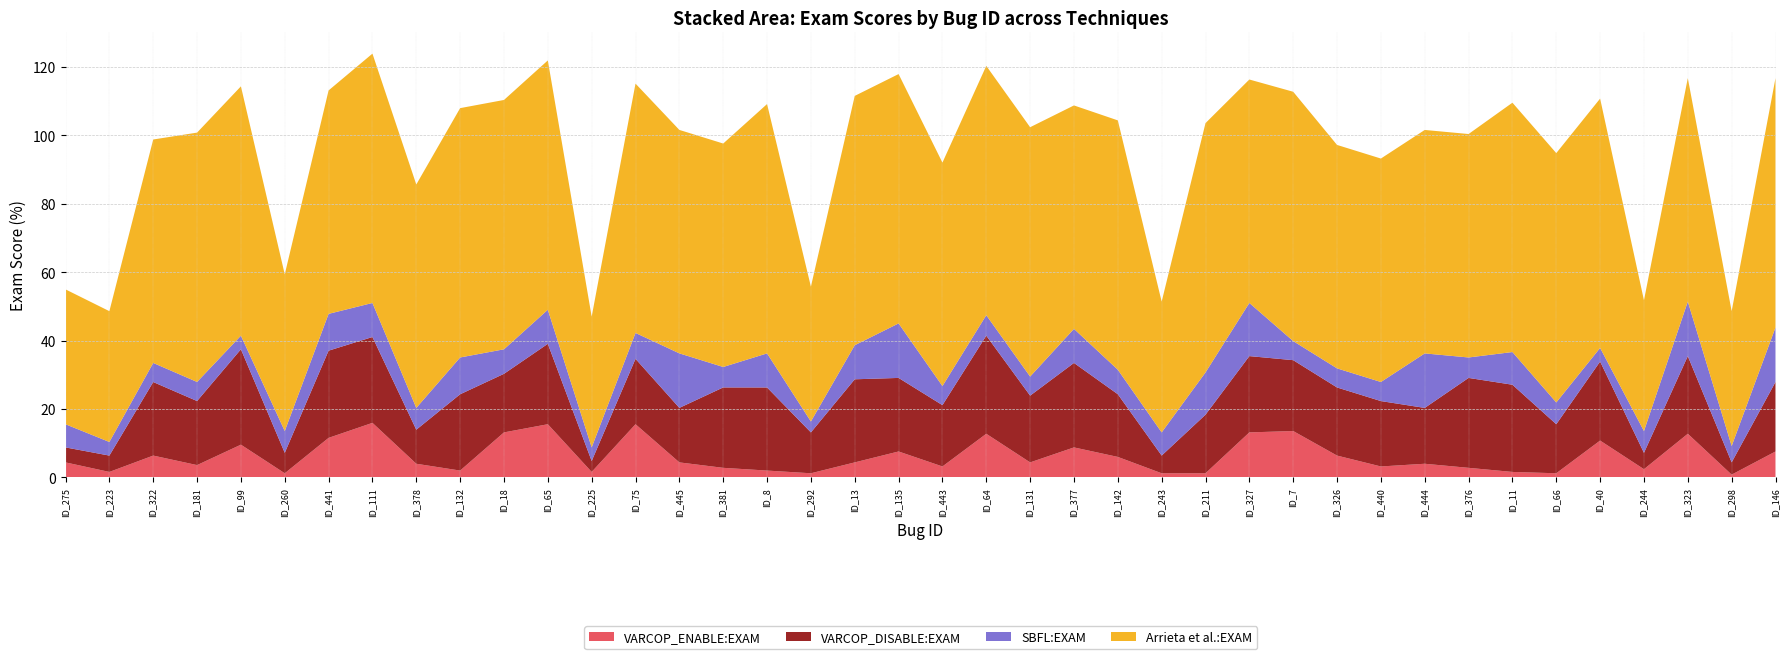

Reading left to right, list all the values displayed in this chart.

VARCOP_ENABLE:EXAM: ID_275=4.4	ID_223=1.6	ID_322=6.4	ID_181=3.6	ID_99=9.6	ID_260=1.2	ID_441=11.6	ID_111=15.9	ID_378=4.0	ID_132=2.0	ID_18=13.2	ID_65=15.5	ID_225=1.6	ID_75=15.5	ID_445=4.4	ID_381=2.8	ID_8=2.0	ID_292=1.2	ID_13=4.4	ID_135=7.6	ID_443=3.2	ID_64=12.8	ID_131=4.4	ID_377=8.8	ID_142=6.0	ID_243=1.2	ID_211=1.2	ID_327=13.2	ID_7=13.6	ID_326=6.4	ID_440=3.2	ID_444=4.0	ID_376=2.8	ID_11=1.6	ID_66=1.2	ID_40=10.8	ID_244=2.4	ID_323=12.8	ID_298=0.8	ID_146=7.6
VARCOP_DISABLE:EXAM: ID_275=4.4	ID_223=4.8	ID_322=21.5	ID_181=18.7	ID_99=27.9	ID_260=6.0	ID_441=25.5	ID_111=25.1	ID_378=10.0	ID_132=22.3	ID_18=17.1	ID_65=23.5	ID_225=3.2	ID_75=19.1	ID_445=15.9	ID_381=23.5	ID_8=24.3	ID_292=11.9	ID_13=24.3	ID_135=21.5	ID_443=17.9	ID_64=28.7	ID_131=19.5	ID_377=24.7	ID_142=18.3	ID_243=5.2	ID_211=17.1	ID_327=22.3	ID_7=20.7	ID_326=19.9	ID_440=19.1	ID_444=16.3	ID_376=26.3	ID_11=25.5	ID_66=14.3	ID_40=23.1	ID_244=4.8	ID_323=22.7	ID_298=3.6	ID_146=20.3
SBFL:EXAM: ID_275=6.8	ID_223=4.0	ID_322=5.6	ID_181=5.6	ID_99=4.0	ID_260=6.4	ID_441=10.8	ID_111=10.0	ID_378=6.4	ID_132=10.8	ID_18=7.2	ID_65=10.0	ID_225=4.0	ID_75=7.6	ID_445=15.9	ID_381=6.0	ID_8=10.0	ID_292=3.2	ID_13=10.0	ID_135=15.9	ID_443=5.6	ID_64=6.0	ID_131=5.6	ID_377=10.0	ID_142=7.2	ID_243=6.8	ID_211=12.3	ID_327=15.5	ID_7=5.6	ID_326=5.6	ID_440=5.6	ID_444=15.9	ID_376=6.0	ID_11=9.6	ID_66=6.4	ID_40=4.0	ID_244=6.4	ID_323=15.9	ID_298=4.8	ID_146=15.9
Arrieta et al.:EXAM: ID_275=39.4	ID_223=38.2	ID_322=65.3	ID_181=72.9	ID_99=72.9	ID_260=45.8	ID_441=65.3	ID_111=72.9	ID_378=65.3	ID_132=72.9	ID_18=72.9	ID_65=72.9	ID_225=38.2	ID_75=72.9	ID_445=65.3	ID_381=65.3	ID_8=72.9	ID_292=39.4	ID_13=72.9	ID_135=72.9	ID_443=65.3	ID_64=72.9	ID_131=72.9	ID_377=65.3	ID_142=72.9	ID_243=38.2	ID_211=72.9	ID_327=65.3	ID_7=72.9	ID_326=65.3	ID_440=65.3	ID_444=65.3	ID_376=65.3	ID_11=72.9	ID_66=72.9	ID_40=72.9	ID_244=38.2	ID_323=65.3	ID_298=39.4	ID_146=72.9